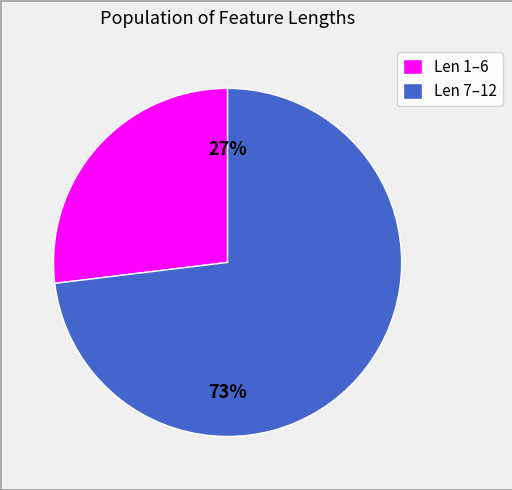

Is there a majority slice in this chart?

Yes